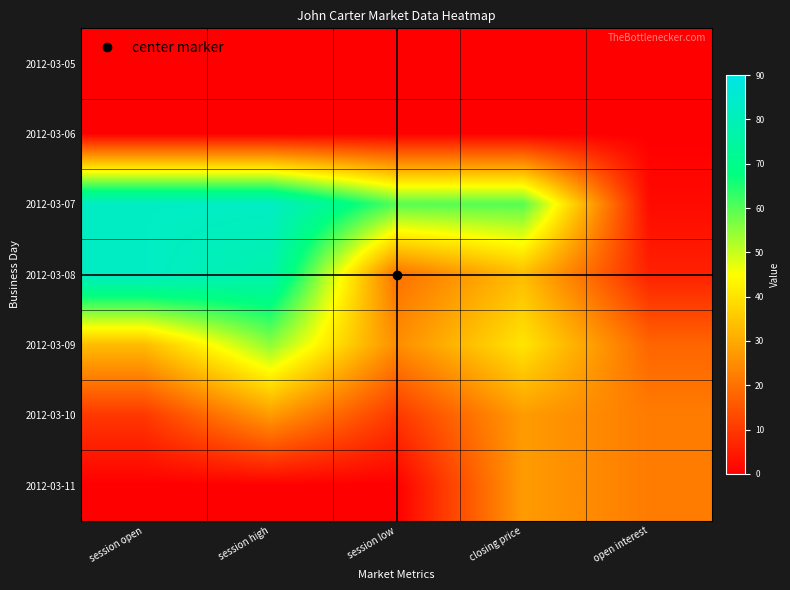

At how many categories does at least one series exceed 30?

4